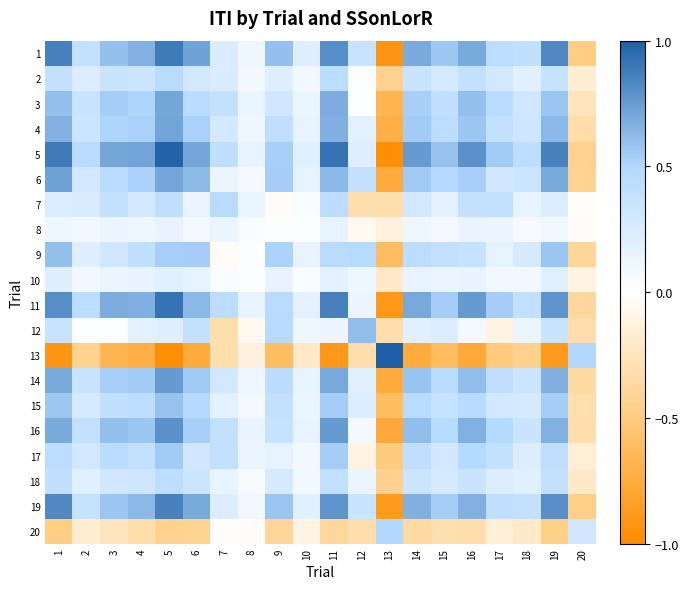

Reading right to left, extract all data points from this chart.

1: 20=-0.5	19=0.8	18=0.4	17=0.4	16=0.7	15=0.6	14=0.7	13=-0.9	12=0.4	11=0.8	10=0.2	9=0.6	8=0.1	7=0.2	6=0.7	5=0.9	4=0.7	3=0.6	2=0.4	1=0.9
2: 20=-0.2	19=0.4	18=0.2	17=0.3	16=0.4	15=0.3	14=0.3	13=-0.4	12=0.0	11=0.4	10=0.1	9=0.2	8=0.1	7=0.3	6=0.3	5=0.5	4=0.3	3=0.3	2=0.2	1=0.4
3: 20=-0.3	19=0.6	18=0.3	17=0.5	16=0.6	15=0.4	14=0.5	13=-0.7	12=0.0	11=0.7	10=0.1	9=0.3	8=0.1	7=0.4	6=0.5	5=0.7	4=0.5	3=0.5	2=0.3	1=0.6
4: 20=-0.3	19=0.6	18=0.3	17=0.4	16=0.6	15=0.4	14=0.6	13=-0.7	12=0.2	11=0.7	10=0.1	9=0.4	8=0.1	7=0.3	6=0.5	5=0.7	4=0.5	3=0.5	2=0.3	1=0.7
5: 20=-0.4	19=0.9	18=0.4	17=0.6	16=0.8	15=0.6	14=0.8	13=-1.0	12=0.2	11=0.9	10=0.2	9=0.5	8=0.1	7=0.4	6=0.7	5=1.0	4=0.7	3=0.7	2=0.5	1=0.9
6: 20=-0.4	19=0.7	18=0.3	17=0.3	16=0.5	15=0.5	14=0.6	13=-0.8	12=0.4	11=0.6	10=0.2	9=0.5	8=0.1	7=0.1	6=0.6	5=0.7	4=0.5	3=0.5	2=0.3	1=0.7
7: 20=-0.0	19=0.2	18=0.1	17=0.4	16=0.4	15=0.2	14=0.3	13=-0.3	12=-0.3	11=0.4	10=0.0	9=-0.0	8=0.1	7=0.5	6=0.1	5=0.4	4=0.3	3=0.4	2=0.3	1=0.2
8: 20=-0.0	19=0.1	18=0.1	17=0.1	16=0.1	15=0.1	14=0.1	13=-0.1	12=-0.1	11=0.1	10=0.0	9=0.0	8=0.0	7=0.1	6=0.1	5=0.1	4=0.1	3=0.1	2=0.1	1=0.1
9: 20=-0.4	19=0.6	18=0.3	17=0.2	16=0.4	15=0.4	14=0.4	13=-0.6	12=0.5	11=0.5	10=0.1	9=0.5	8=0.0	7=-0.0	6=0.5	5=0.5	4=0.4	3=0.3	2=0.2	1=0.6
10: 20=-0.1	19=0.2	18=0.1	17=0.1	16=0.1	15=0.1	14=0.2	13=-0.2	12=0.1	11=0.2	10=0.0	9=0.1	8=0.0	7=0.0	6=0.2	5=0.2	4=0.1	3=0.1	2=0.1	1=0.2
11: 20=-0.4	19=0.8	18=0.4	17=0.5	16=0.8	15=0.5	14=0.7	13=-0.9	12=0.1	11=0.9	10=0.2	9=0.5	8=0.1	7=0.4	6=0.6	5=0.9	4=0.7	3=0.7	2=0.4	1=0.8
12: 20=-0.3	19=0.4	18=0.1	17=-0.1	16=0.1	15=0.2	14=0.2	13=-0.3	12=0.6	11=0.1	10=0.1	9=0.5	8=-0.1	7=-0.3	6=0.4	5=0.2	4=0.2	3=0.0	2=0.0	1=0.4
13: 20=0.5	19=-0.9	18=-0.4	17=-0.5	16=-0.8	15=-0.6	14=-0.8	13=1.0	12=-0.3	11=-0.9	10=-0.2	9=-0.6	8=-0.1	7=-0.3	6=-0.8	5=-1.0	4=-0.7	3=-0.7	2=-0.4	1=-0.9
14: 20=-0.4	19=0.7	18=0.3	17=0.4	16=0.6	15=0.5	14=0.6	13=-0.8	12=0.2	11=0.7	10=0.2	9=0.4	8=0.1	7=0.3	6=0.6	5=0.8	4=0.6	3=0.5	2=0.3	1=0.7
15: 20=-0.3	19=0.5	18=0.3	17=0.3	16=0.5	15=0.4	14=0.5	13=-0.6	12=0.2	11=0.5	10=0.1	9=0.4	8=0.1	7=0.2	6=0.5	5=0.6	4=0.4	3=0.4	2=0.3	1=0.6
16: 20=-0.3	19=0.7	18=0.3	17=0.5	16=0.7	15=0.5	14=0.6	13=-0.8	12=0.1	11=0.8	10=0.1	9=0.4	8=0.1	7=0.4	6=0.5	5=0.8	4=0.6	3=0.6	2=0.4	1=0.7
17: 20=-0.2	19=0.4	18=0.2	17=0.4	16=0.5	15=0.3	14=0.4	13=-0.5	12=-0.1	11=0.5	10=0.1	9=0.2	8=0.1	7=0.4	6=0.3	5=0.6	4=0.4	3=0.5	2=0.3	1=0.4
18: 20=-0.2	19=0.4	18=0.2	17=0.2	16=0.3	15=0.3	14=0.3	13=-0.4	12=0.1	11=0.4	10=0.1	9=0.3	8=0.1	7=0.1	6=0.3	5=0.4	4=0.3	3=0.3	2=0.2	1=0.4
19: 20=-0.5	19=0.8	18=0.4	17=0.4	16=0.7	15=0.5	14=0.7	13=-0.9	12=0.4	11=0.8	10=0.2	9=0.6	8=0.1	7=0.2	6=0.7	5=0.9	4=0.6	3=0.6	2=0.4	1=0.8
20: 20=0.3	19=-0.5	18=-0.2	17=-0.2	16=-0.3	15=-0.3	14=-0.4	13=0.5	12=-0.3	11=-0.4	10=-0.1	9=-0.4	8=-0.0	7=-0.0	6=-0.4	5=-0.4	4=-0.3	3=-0.3	2=-0.2	1=-0.5